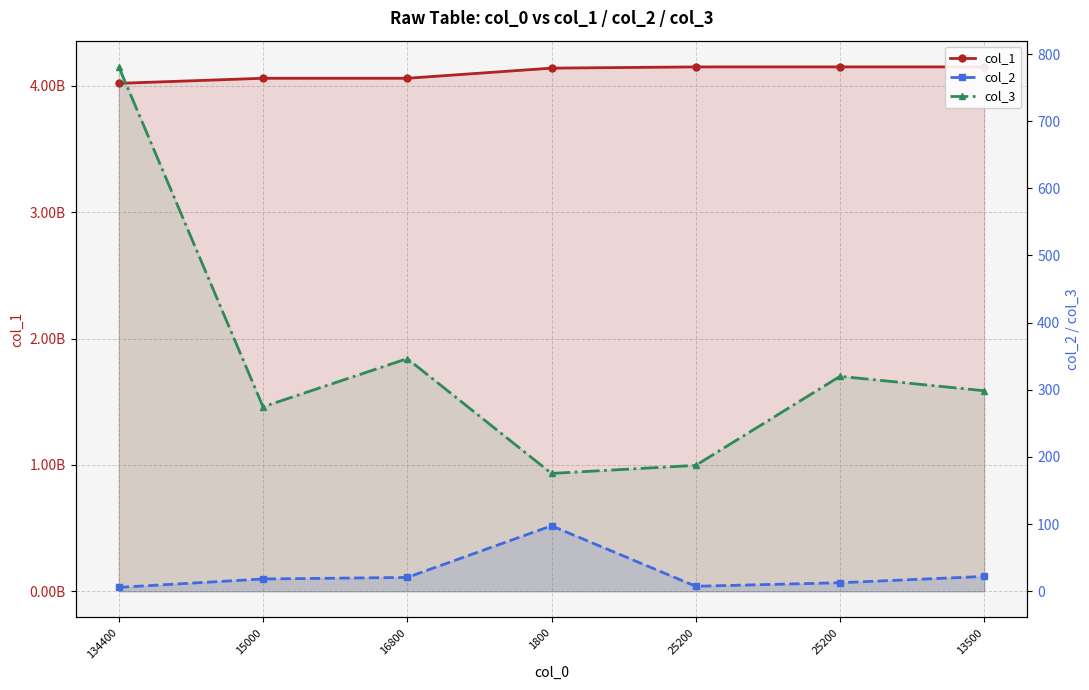

Where is col_2 nearest to the value 51?

13500